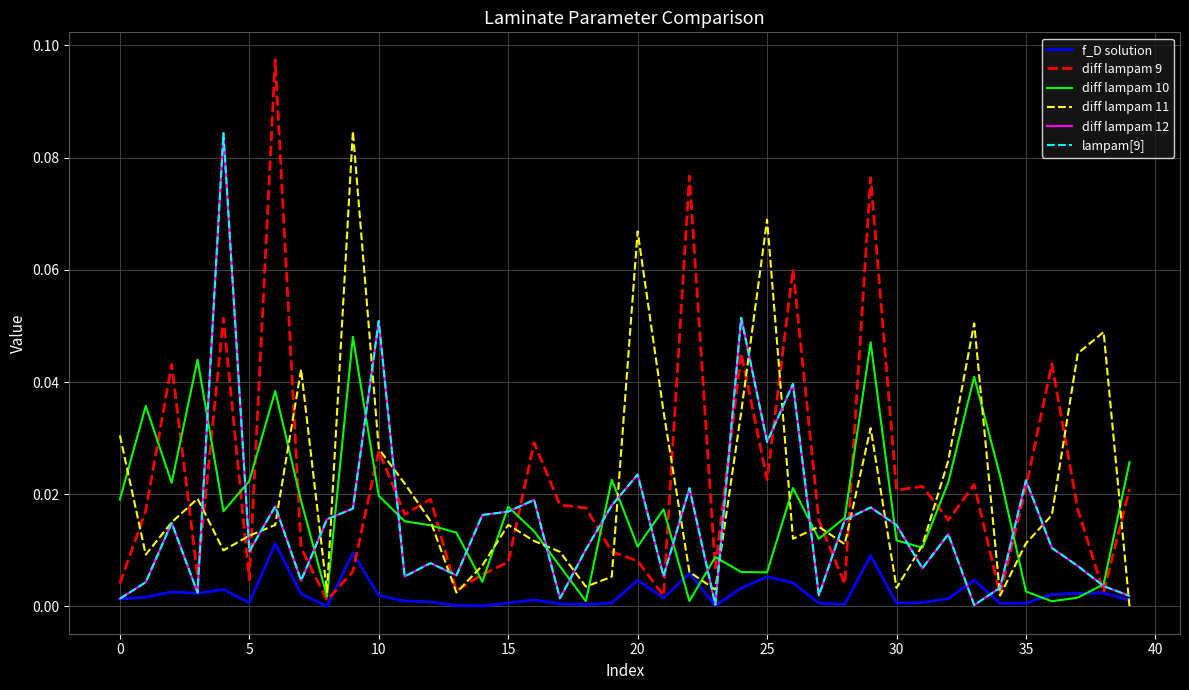

Which series has the widest spread of values?

diff lampam 9